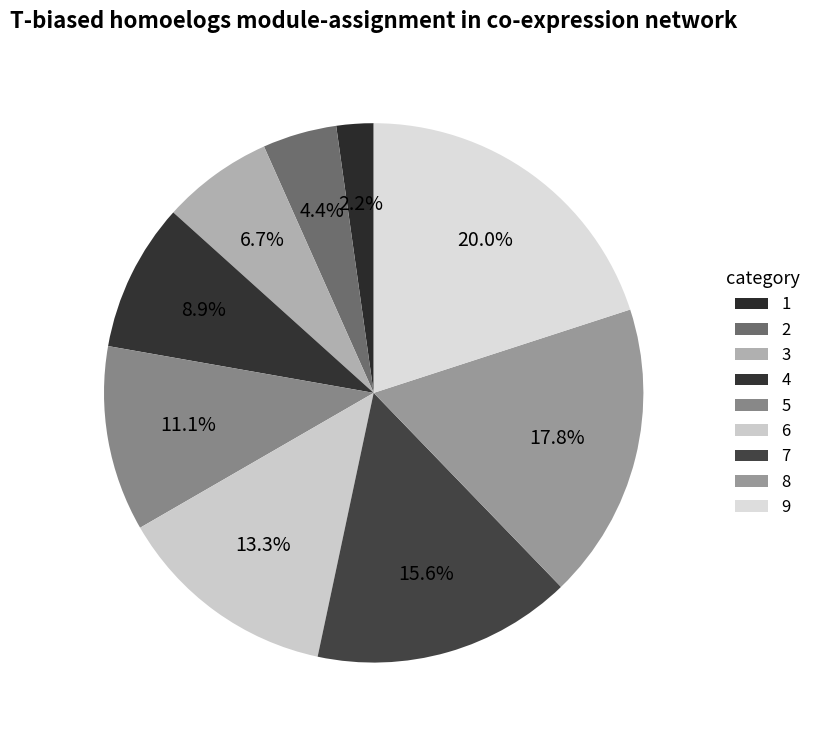

Combined, do 4 and 6 account for over 50%?

No